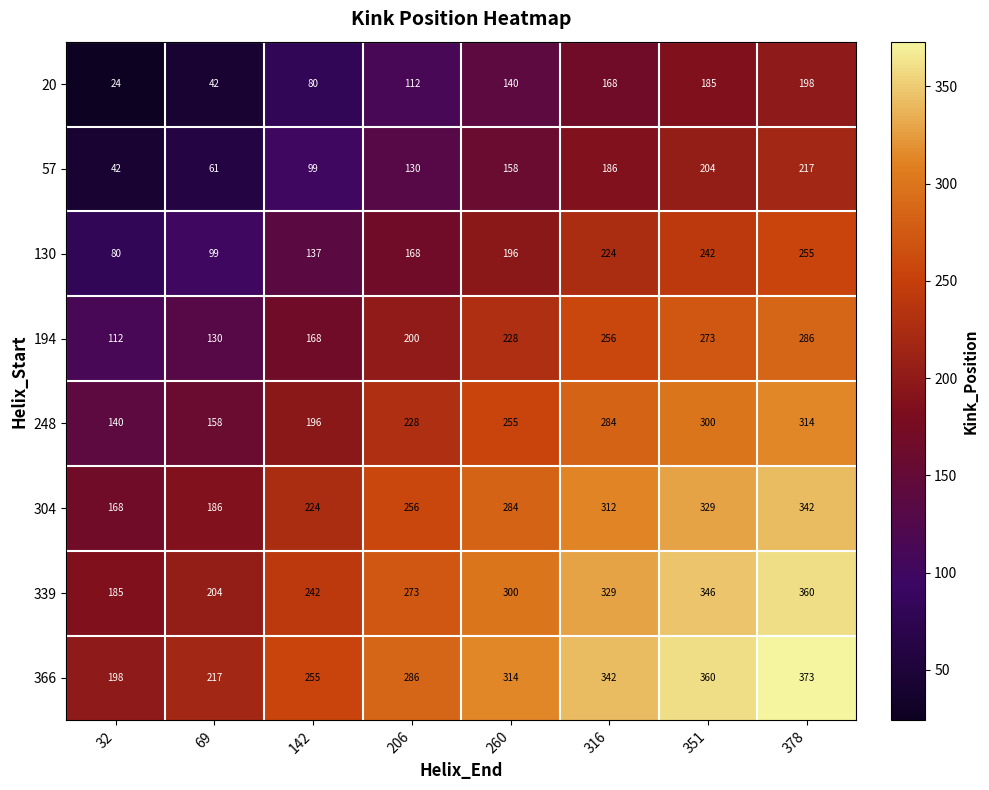

Rank the series at 32 from lowest to highest value.

20, 57, 130, 194, 248, 304, 339, 366